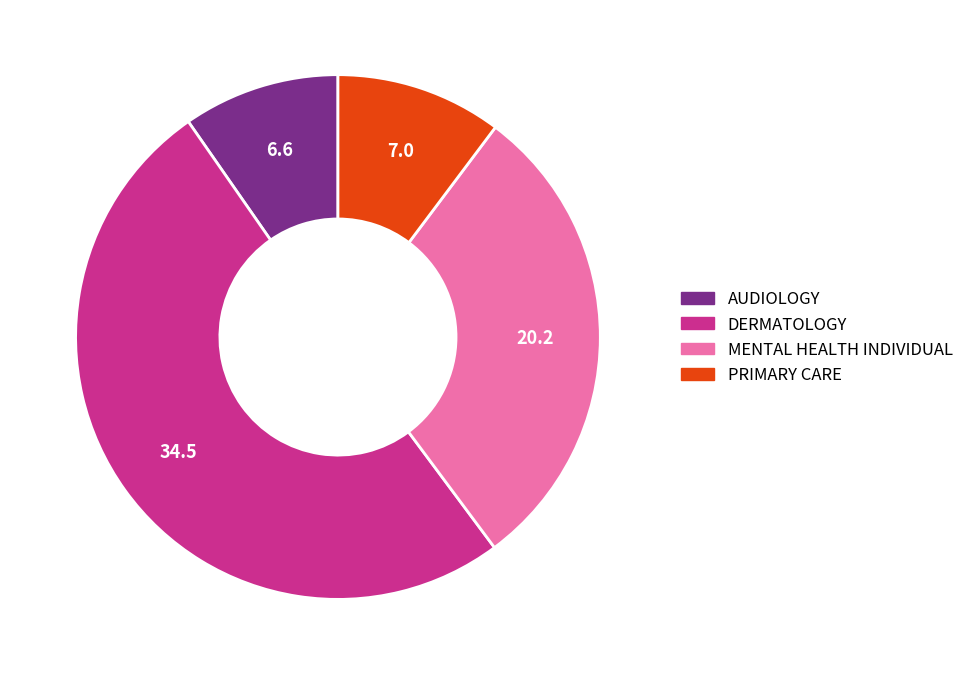

Is it true that MENTAL HEALTH INDIVIDUAL is 30% of the pie?

True